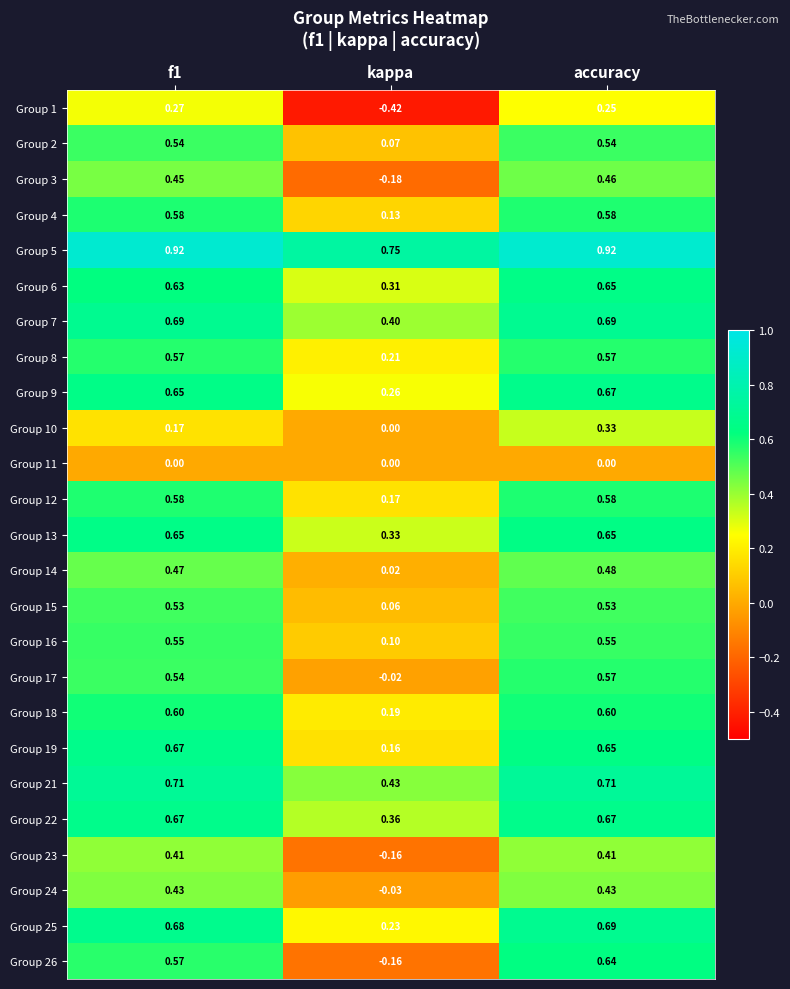

At which category is the sum across all series the highest?

accuracy